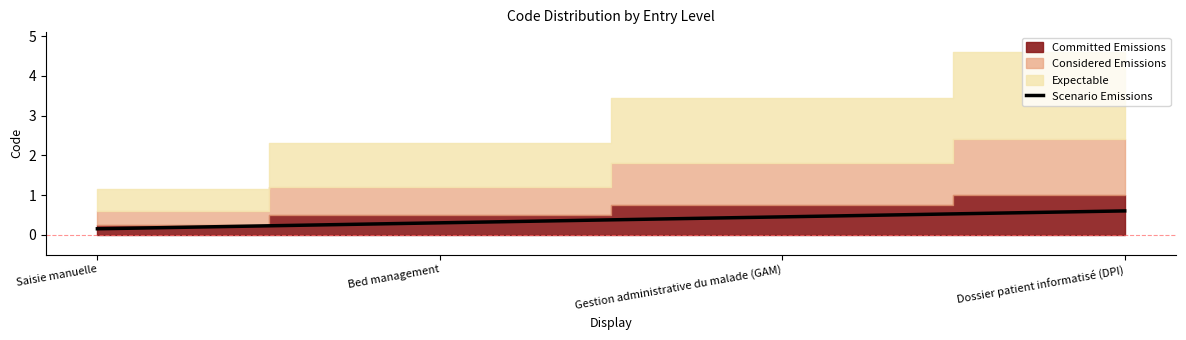

What is the change in value from Saisie manuelle to Bed management?

+0.1